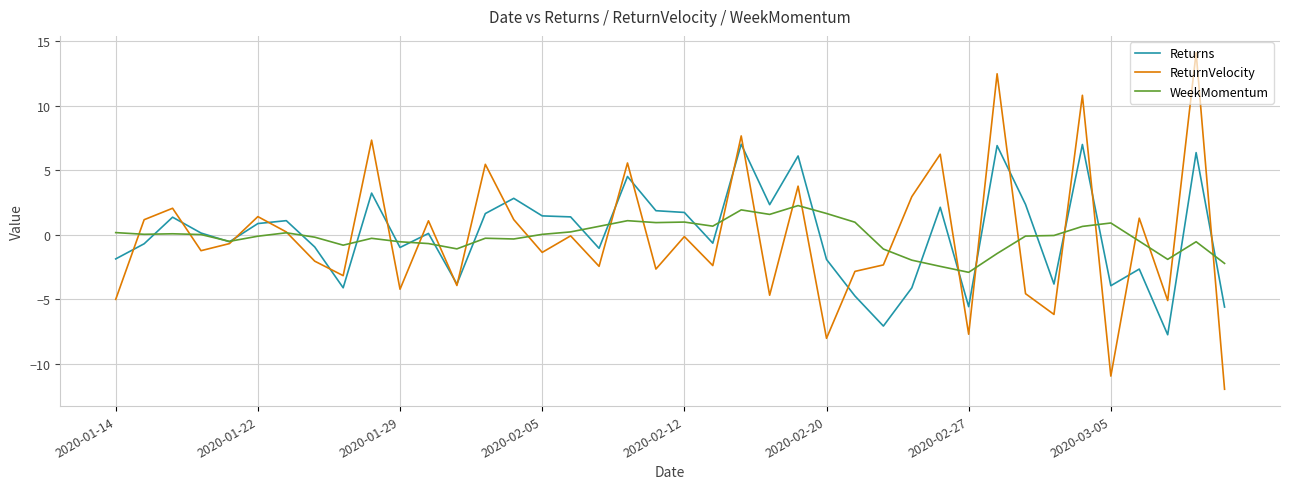

List the series in order of their peak value, highest first.

ReturnVelocity, Returns, WeekMomentum